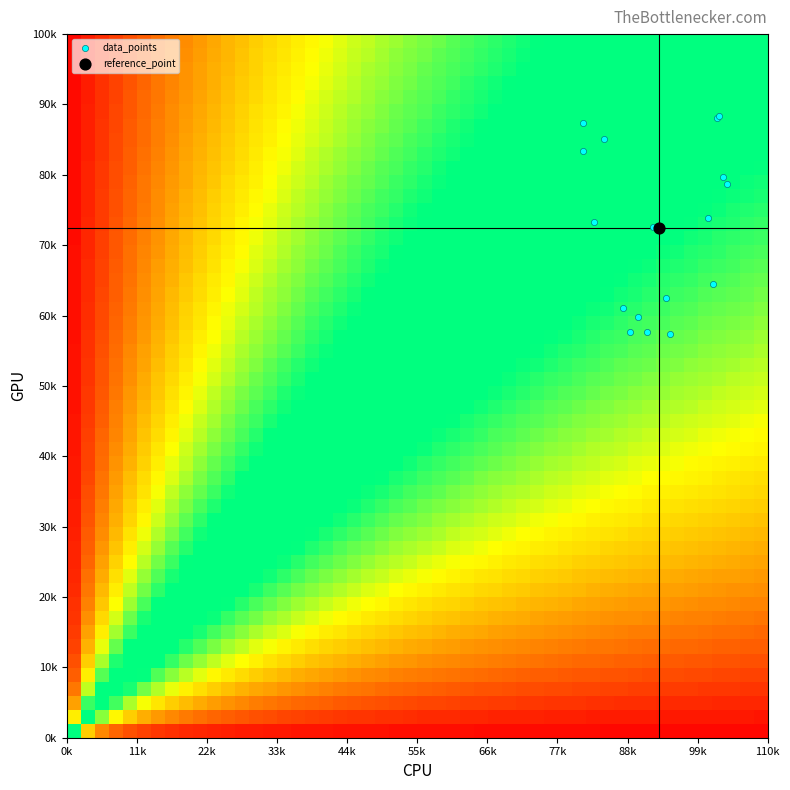

What are all the series names shown in the legend?

data_points, reference_point